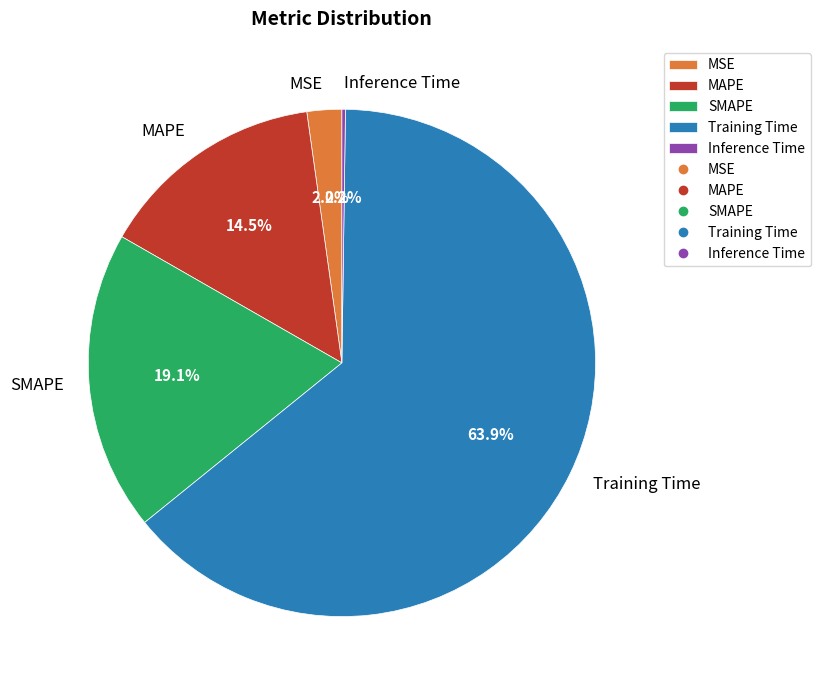

Which has a higher value, SMAPE or Training Time?

Training Time